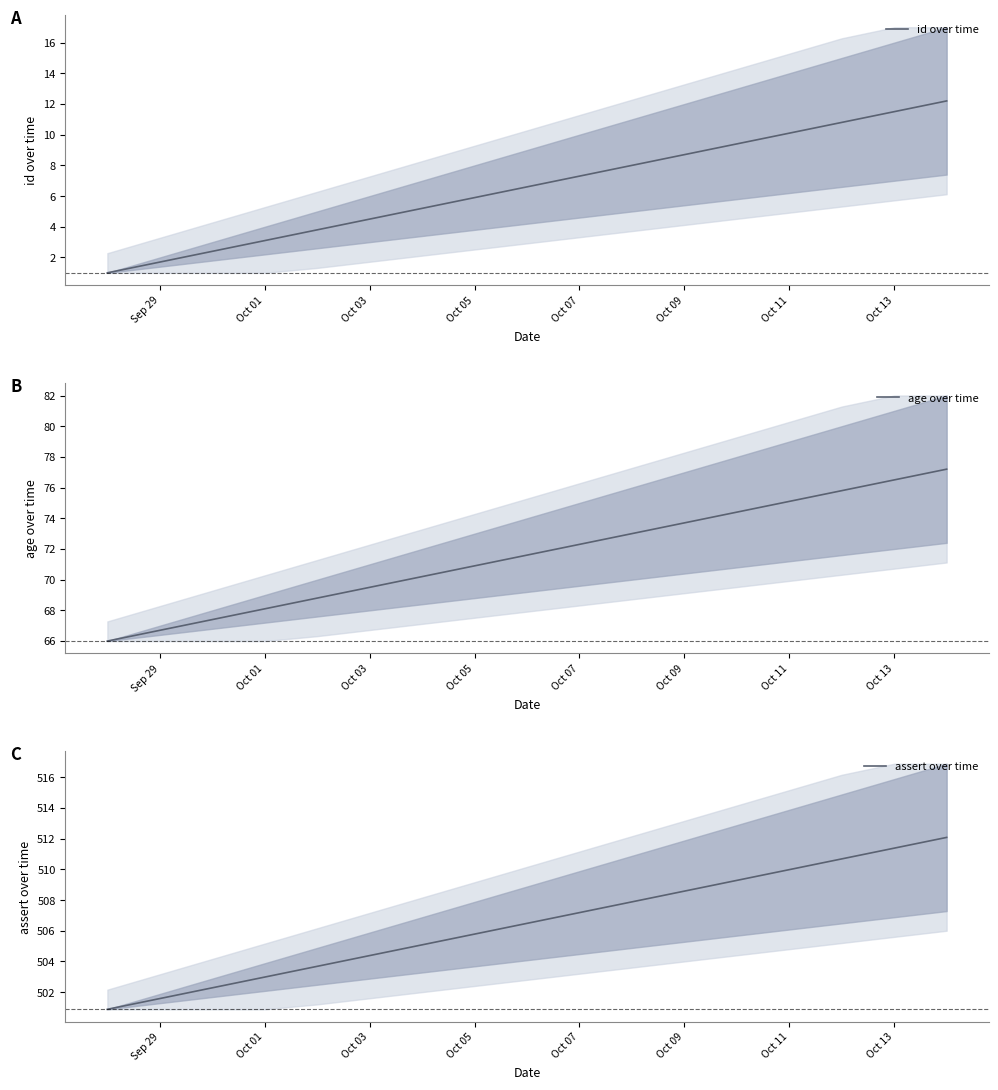

What is the highest value of the assert over time series?

512.1